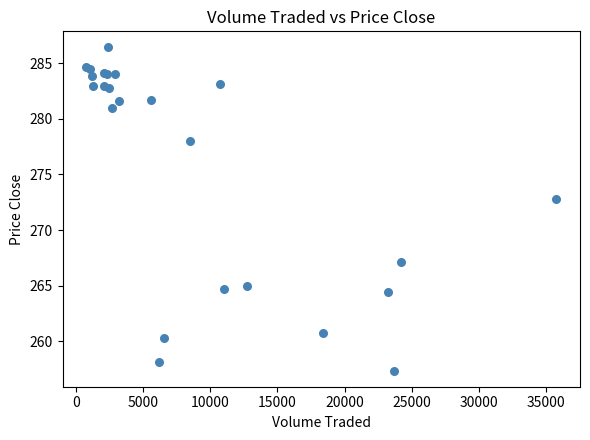

What Y value in the scatter plot is closest to 271?

272.8